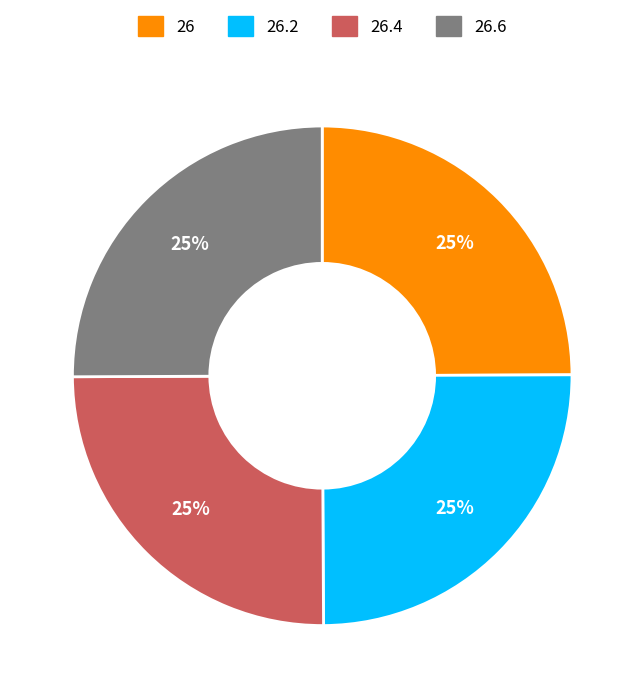

What is the ratio of the value at 26.4 to the value at 26.6?

1.0